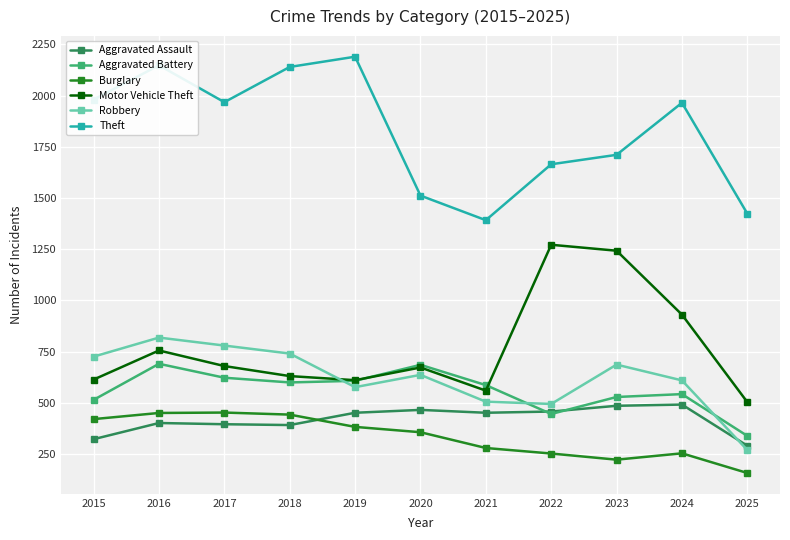

What is the value of the Aggravated Assault point at the 5th from the left?

452